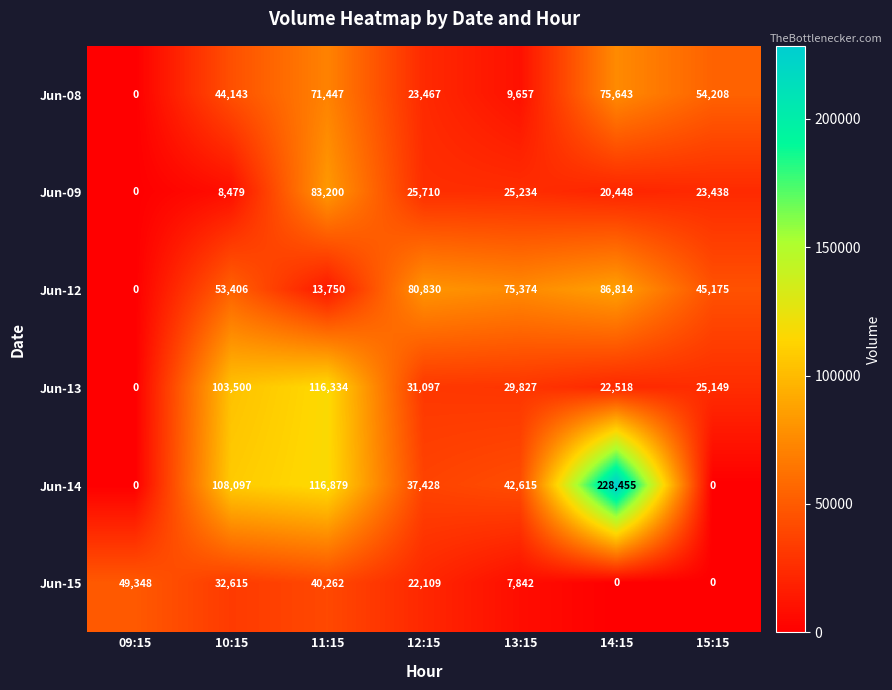

Rank the series at 12:15 from lowest to highest value.

Jun-15, Jun-08, Jun-09, Jun-13, Jun-14, Jun-12